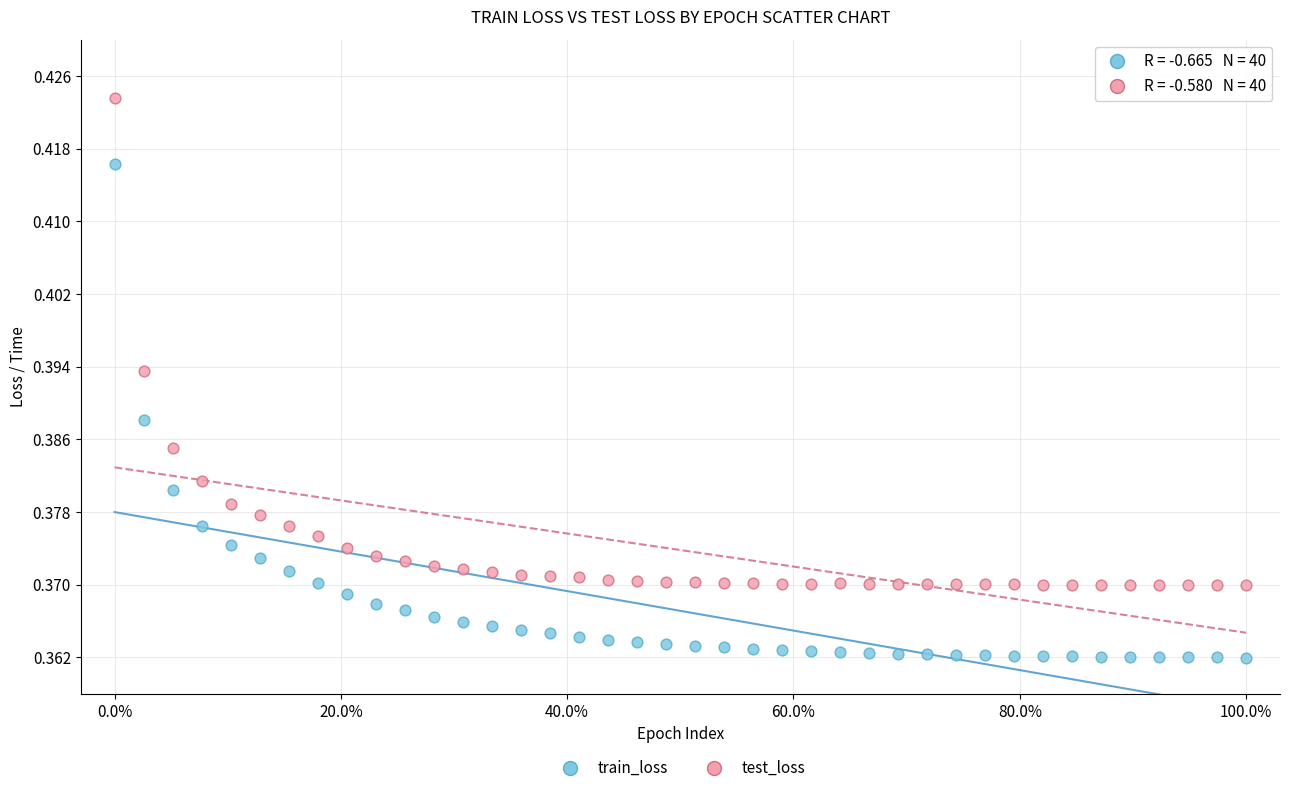

Which series has the largest Y range (max minus min)?

train_loss